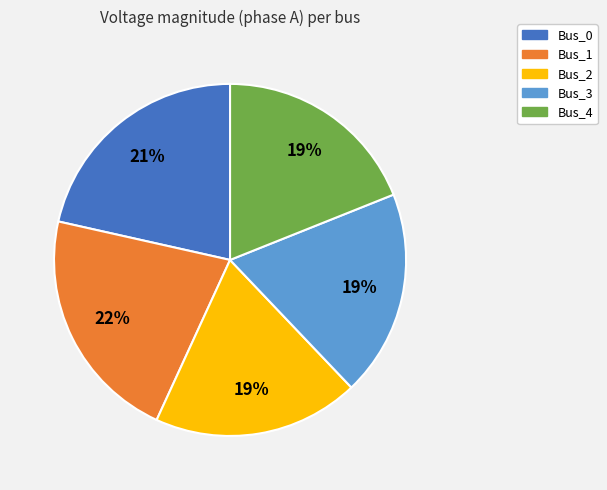

Does any single category account for the majority?

No